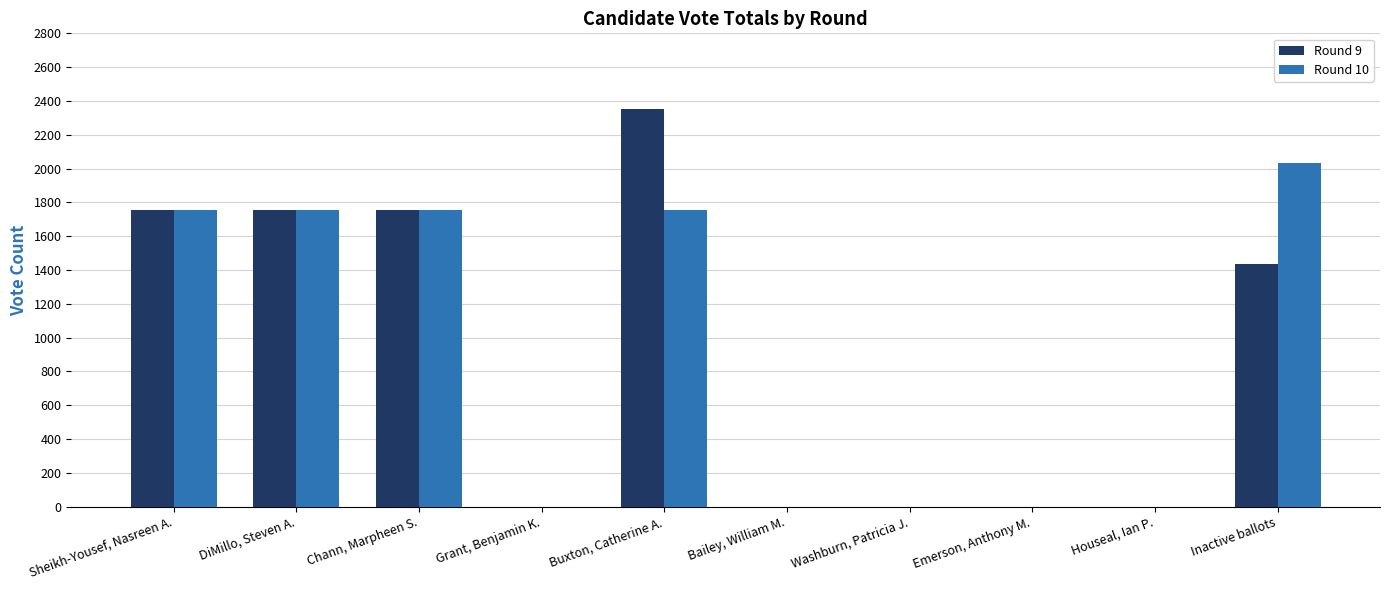

How many data points does each series have?

10